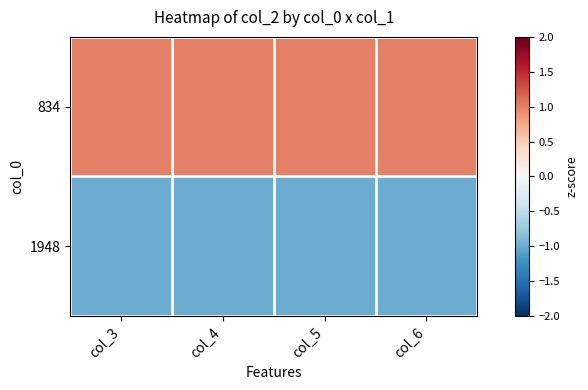

Which series has the largest total across all categories?

834